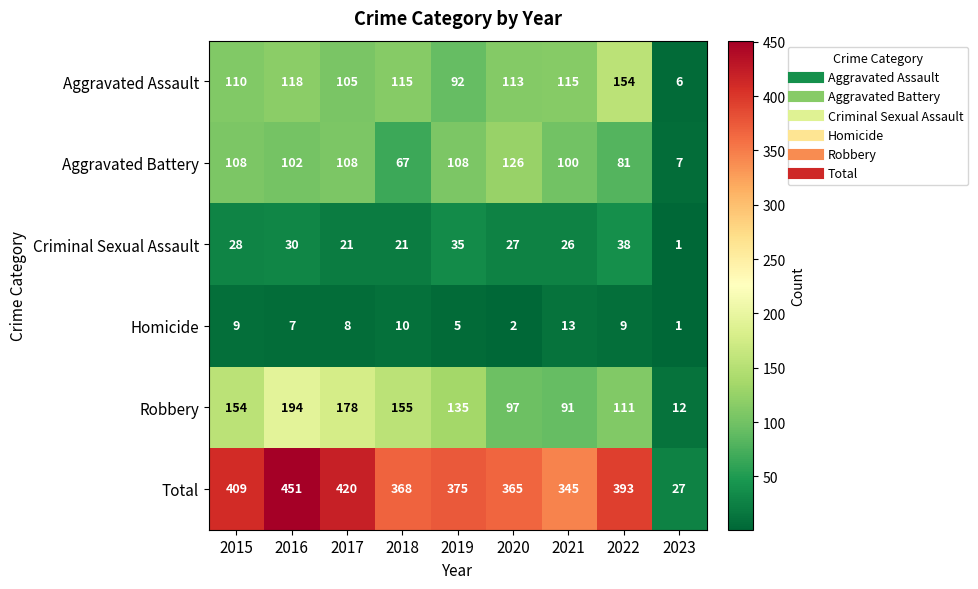

What is the average value of the Robbery series?

125